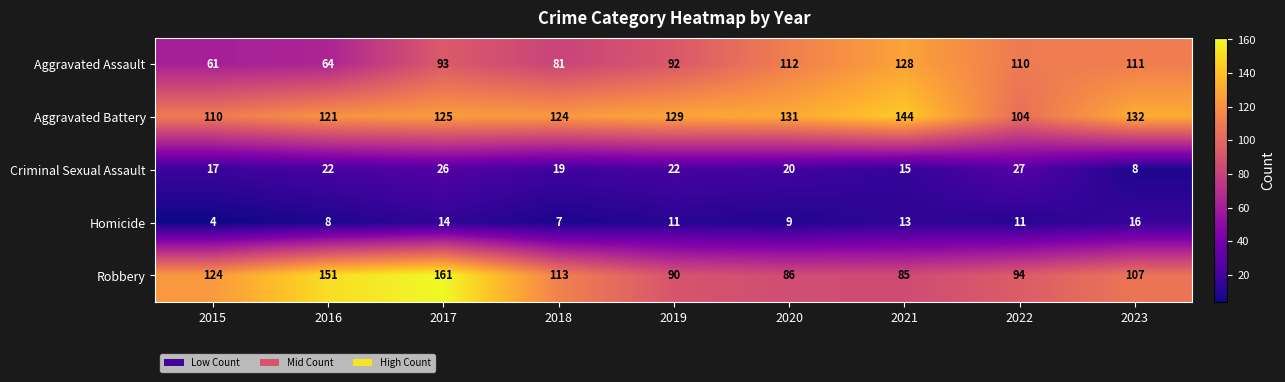

Rank the series at 2016 from lowest to highest value.

Homicide, Criminal Sexual Assault, Aggravated Assault, Aggravated Battery, Robbery